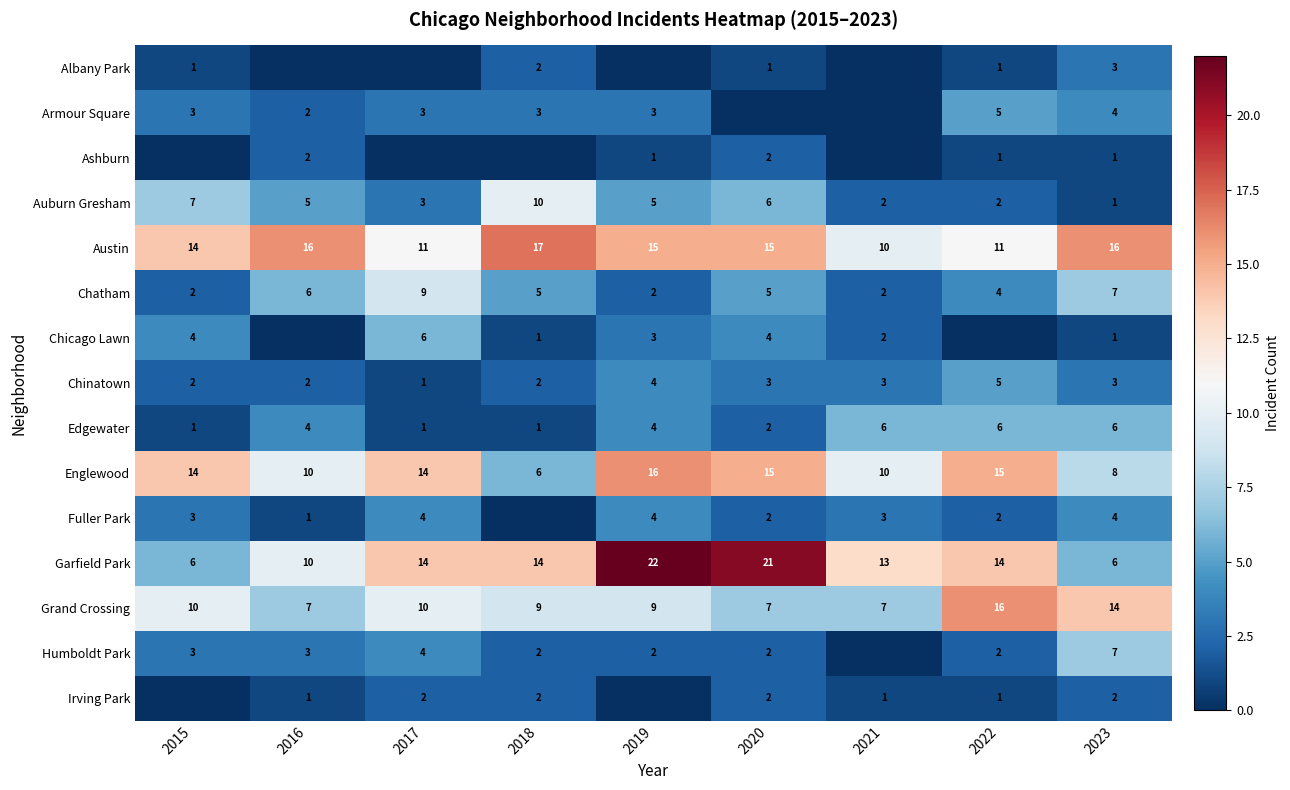

What is the sum of all Austin values?

125